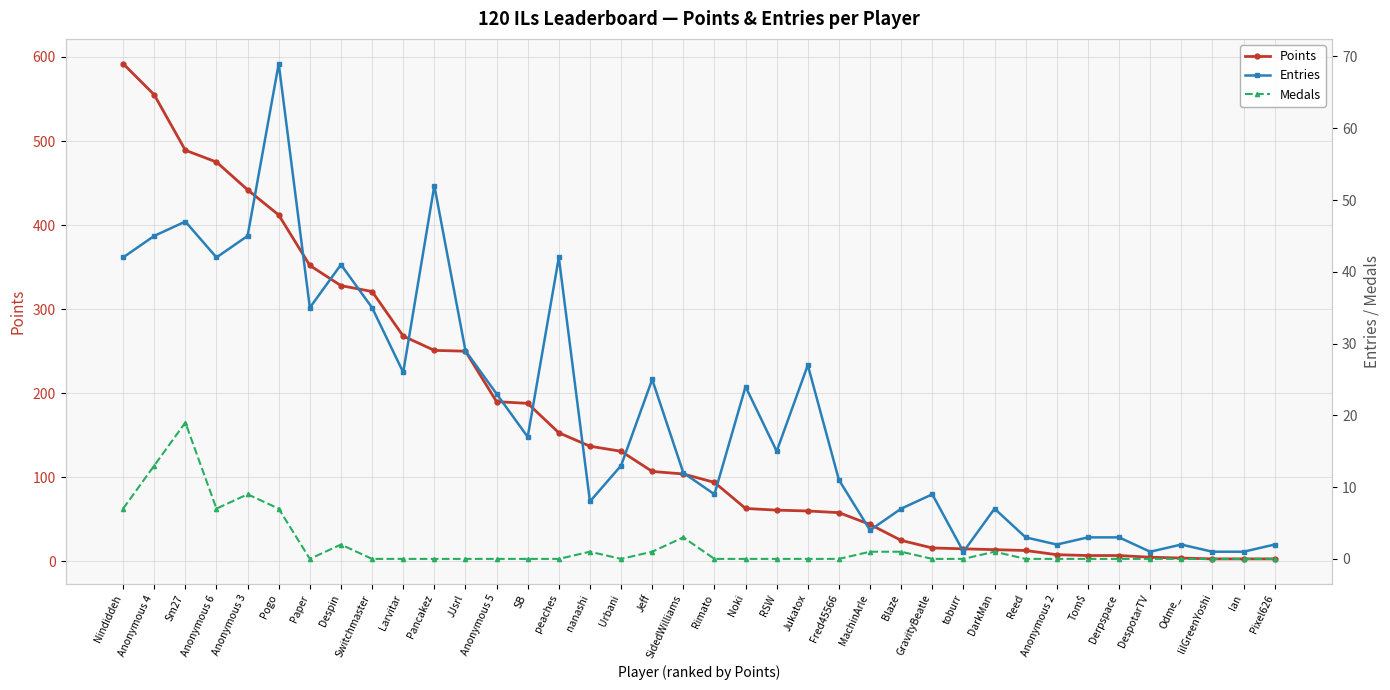

Which category has the lowest value across all series?

Paper